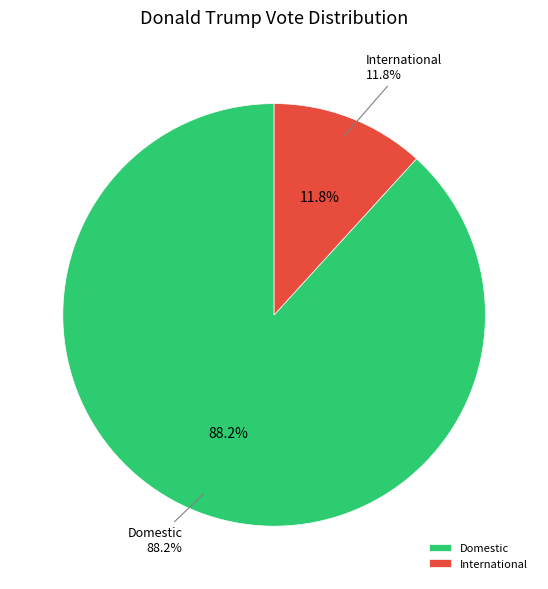

Does any single category account for the majority?

Yes